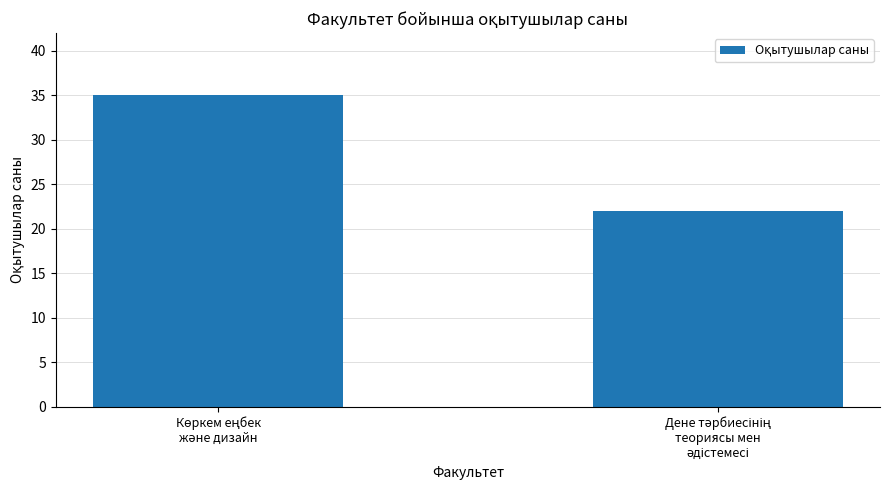

What is the difference between the maximum and minimum values?

13